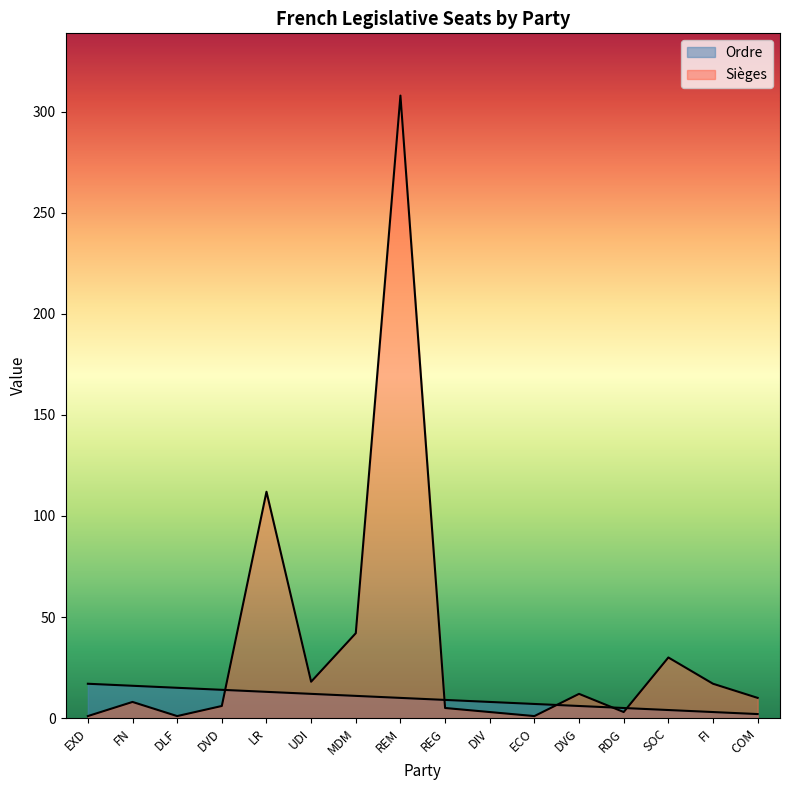

What is the difference between the maximum and minimum values in the Ordre series?

15